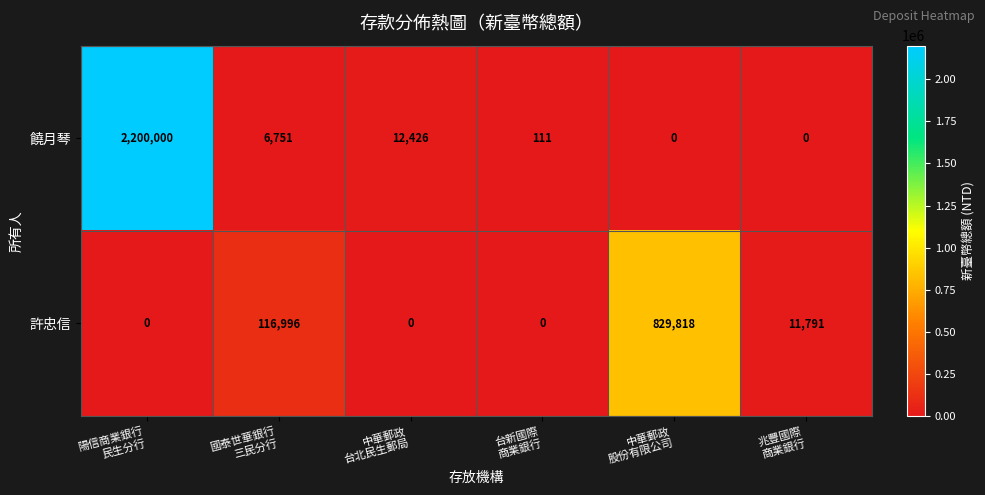

Reading right to left, extract all data points from this chart.

饒月琴: 0	0	111	12426	6751	2200000
許忠信: 11791	829818	0	0	116996	0